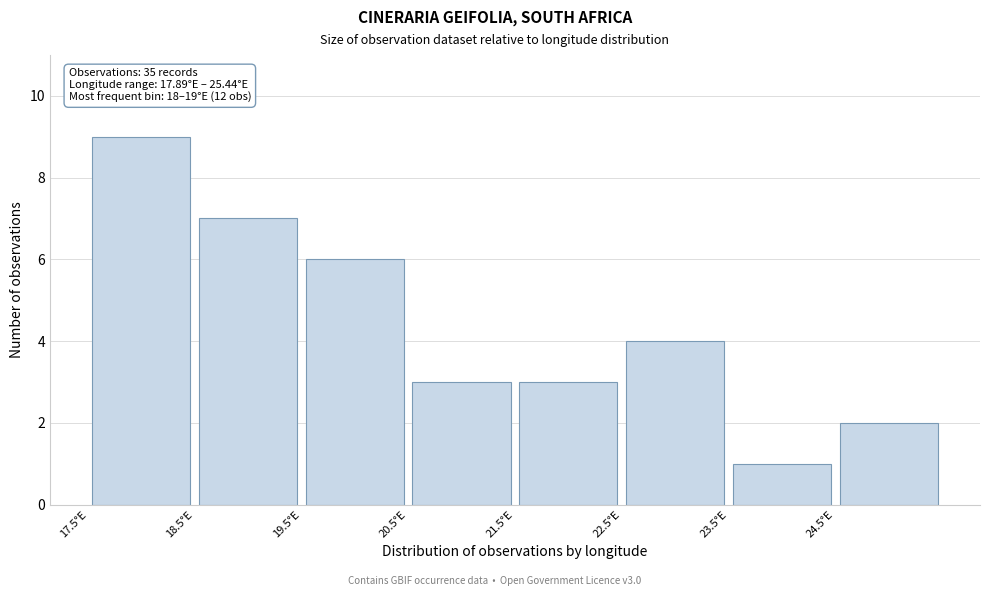

Which range on the x-axis has the tallest bar?

17.5 to 18.5